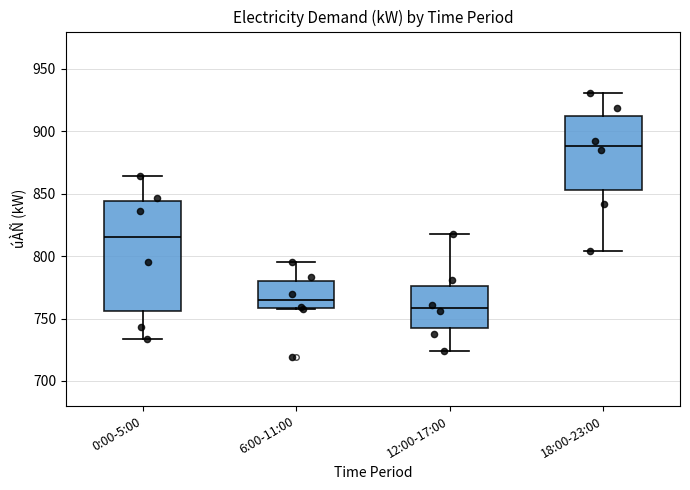

Reading left to right, read every box against the y-axis: the position of its median line, the range the box covers, and the ends of its whiskers. The values are not printed on the chart, so give them approximately, as read against the axis.

0:00-5:00: median 815, box 755 to 845, whiskers 735 to 865
6:00-11:00: median 765, box 760 to 780, whiskers 760 to 795
12:00-17:00: median 760, box 745 to 775, whiskers 725 to 820
18:00-23:00: median 890, box 855 to 910, whiskers 805 to 930